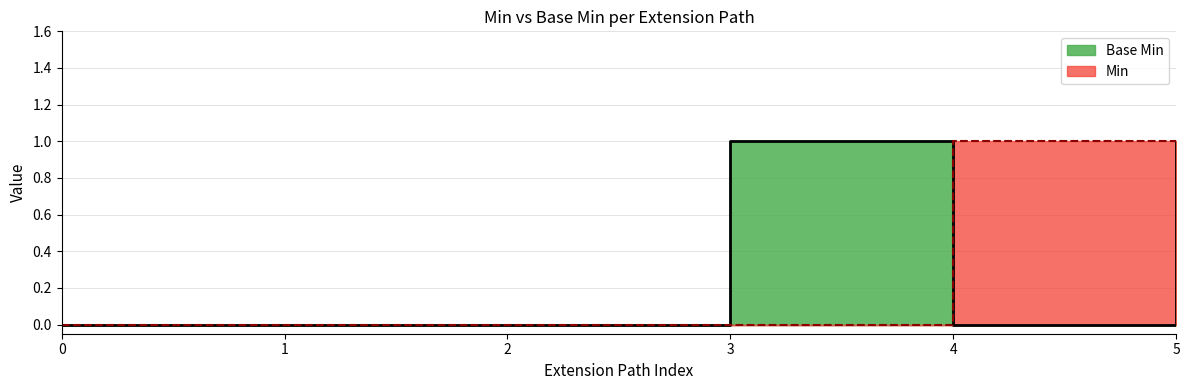

Reading left to right, transcribe all the data shown in this chart.

Base Min: 0	0	0	1	0	1
Min: 0	0	0	0	1	1